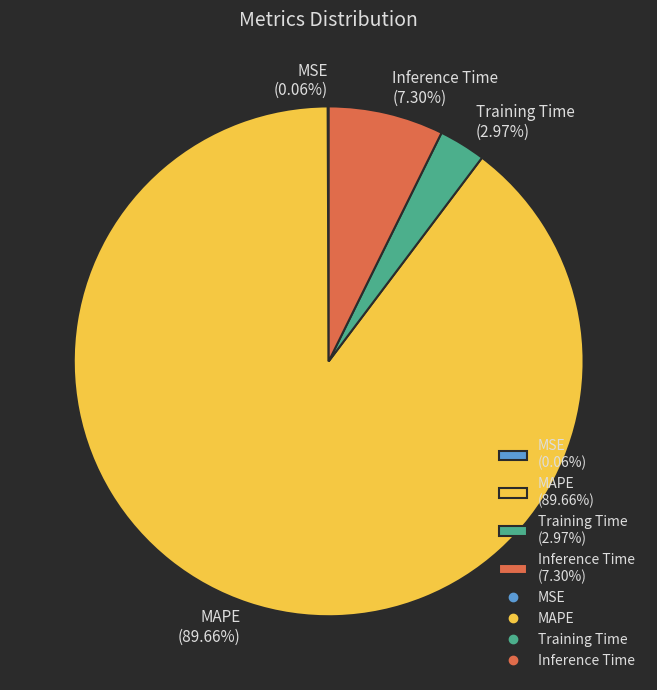

Does any single category account for the majority?

Yes